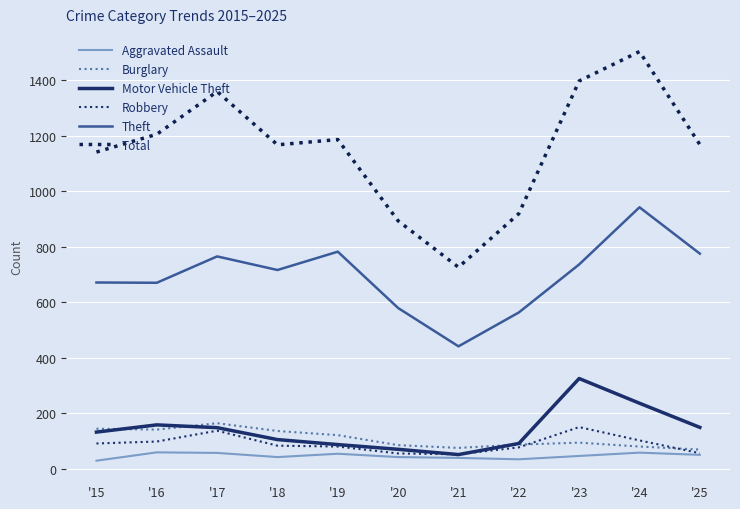

Is this an area chart (filled region under the line)?

No